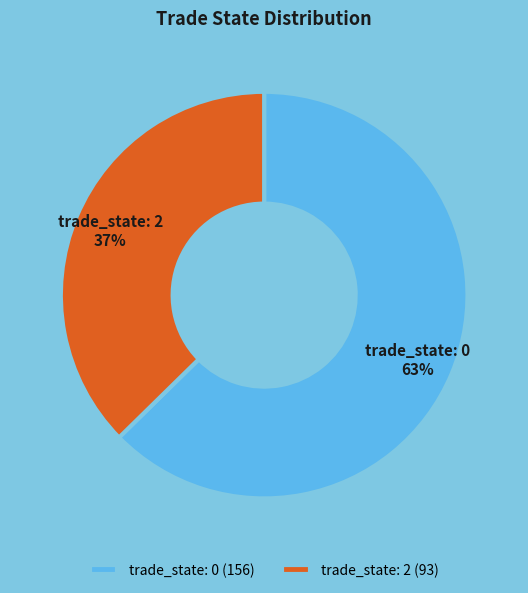

To the nearest percent, what percentage of the pie is trade_state: 0?

63%